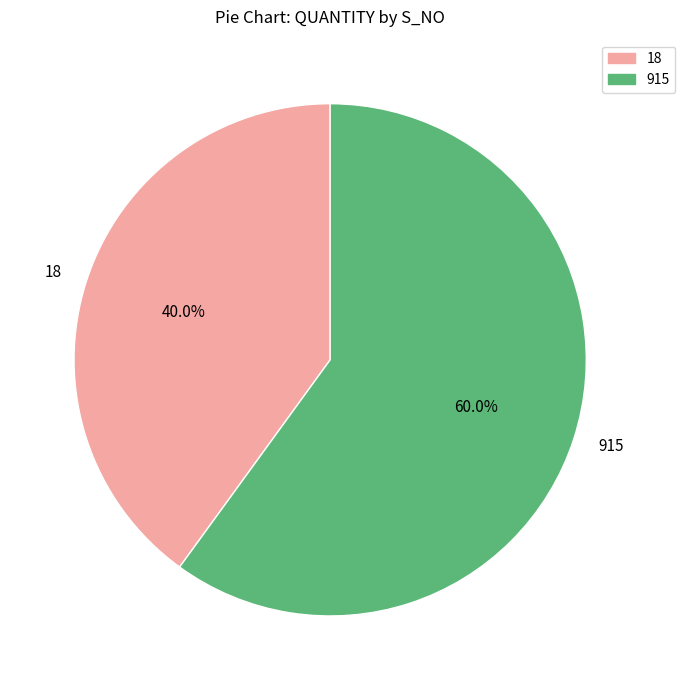

To the nearest percent, what percentage of the pie is 18?

40%